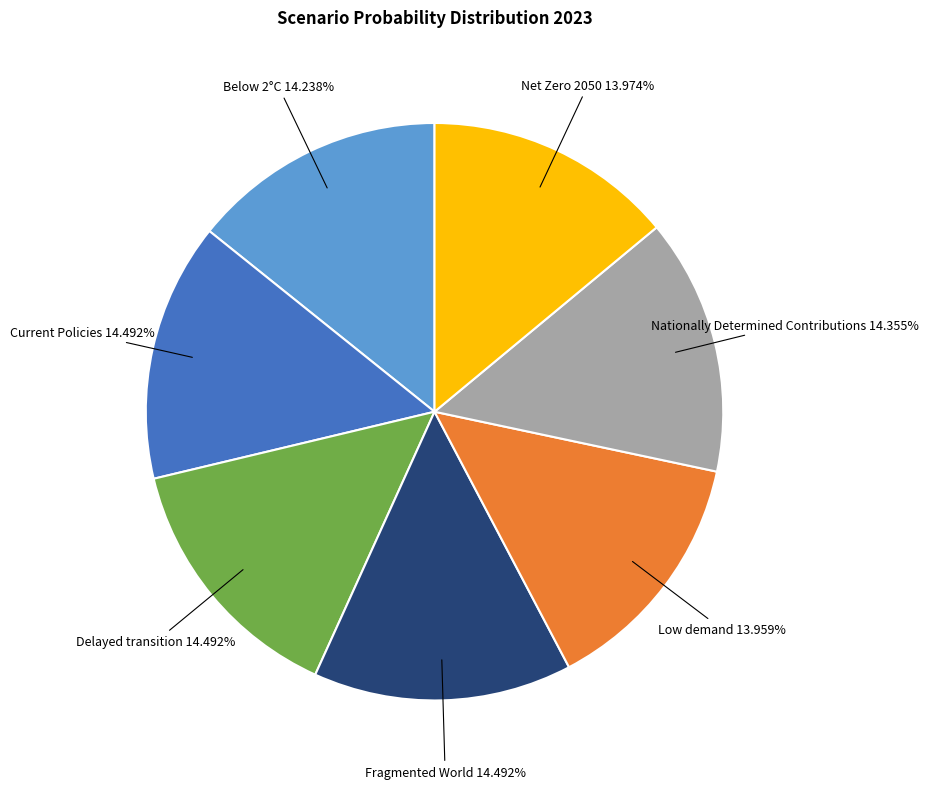

Count the number of slices in the pie.

7